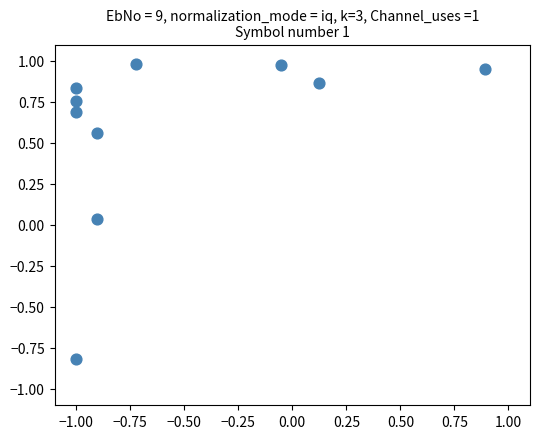

What is the average X value?

-0.6